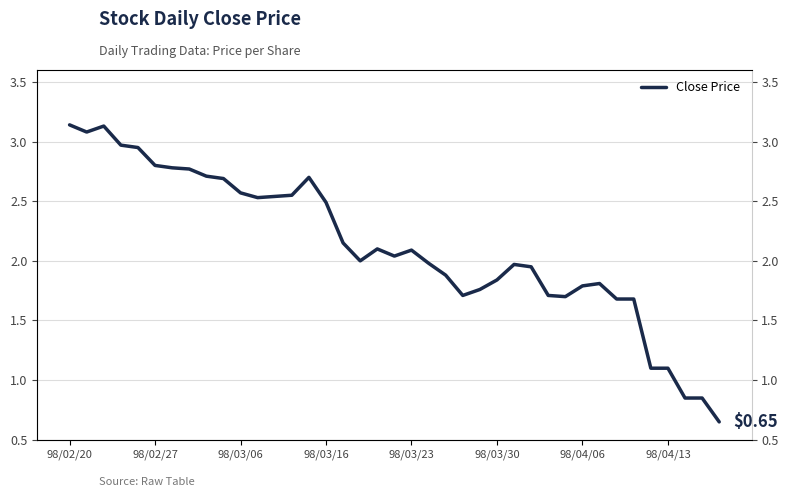

What is the greatest value displayed?

3.1